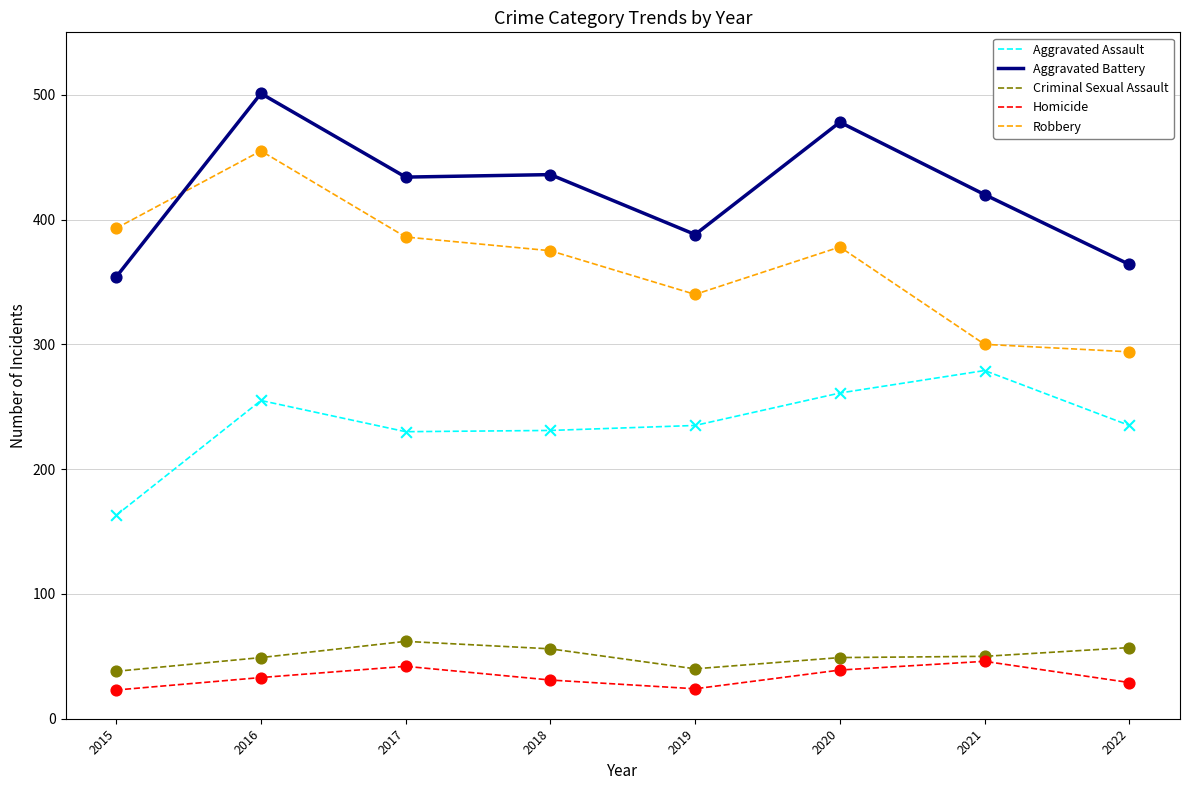

What is the difference between the highest and lowest values at 2022?

335